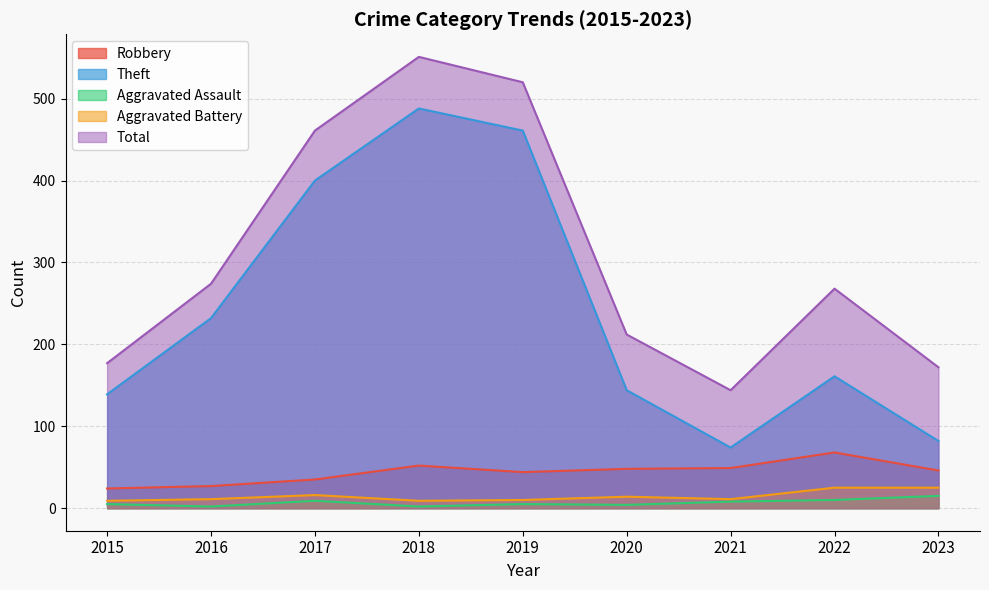

Is the value of Aggravated Assault at 2016 greater than the value of Theft at 2022?

No